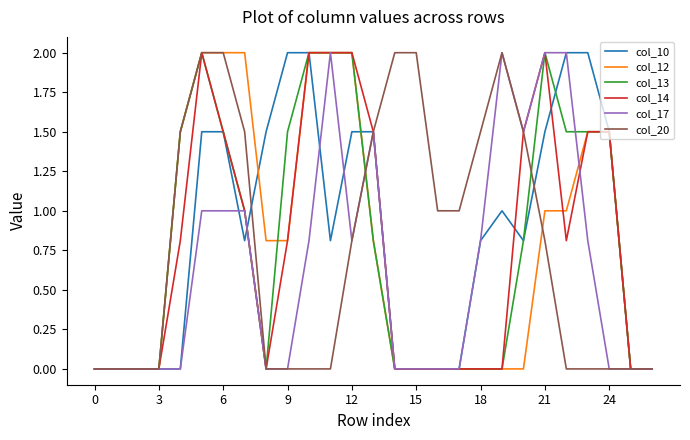

What is the difference between the maximum and minimum values in the col_17 series?

2.0